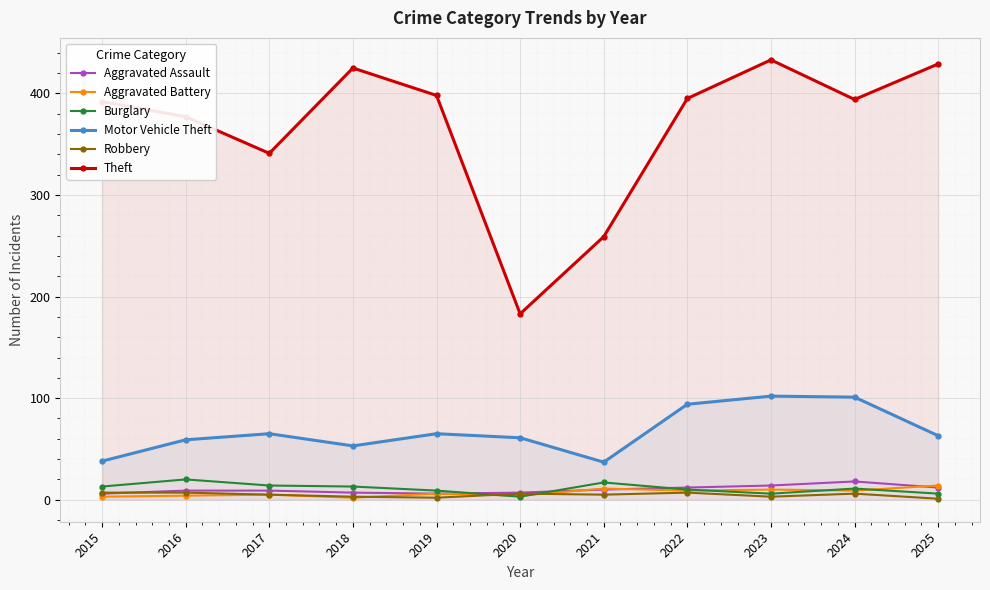

Between 2021 and 2023, which series saw the biggest shift?

Theft